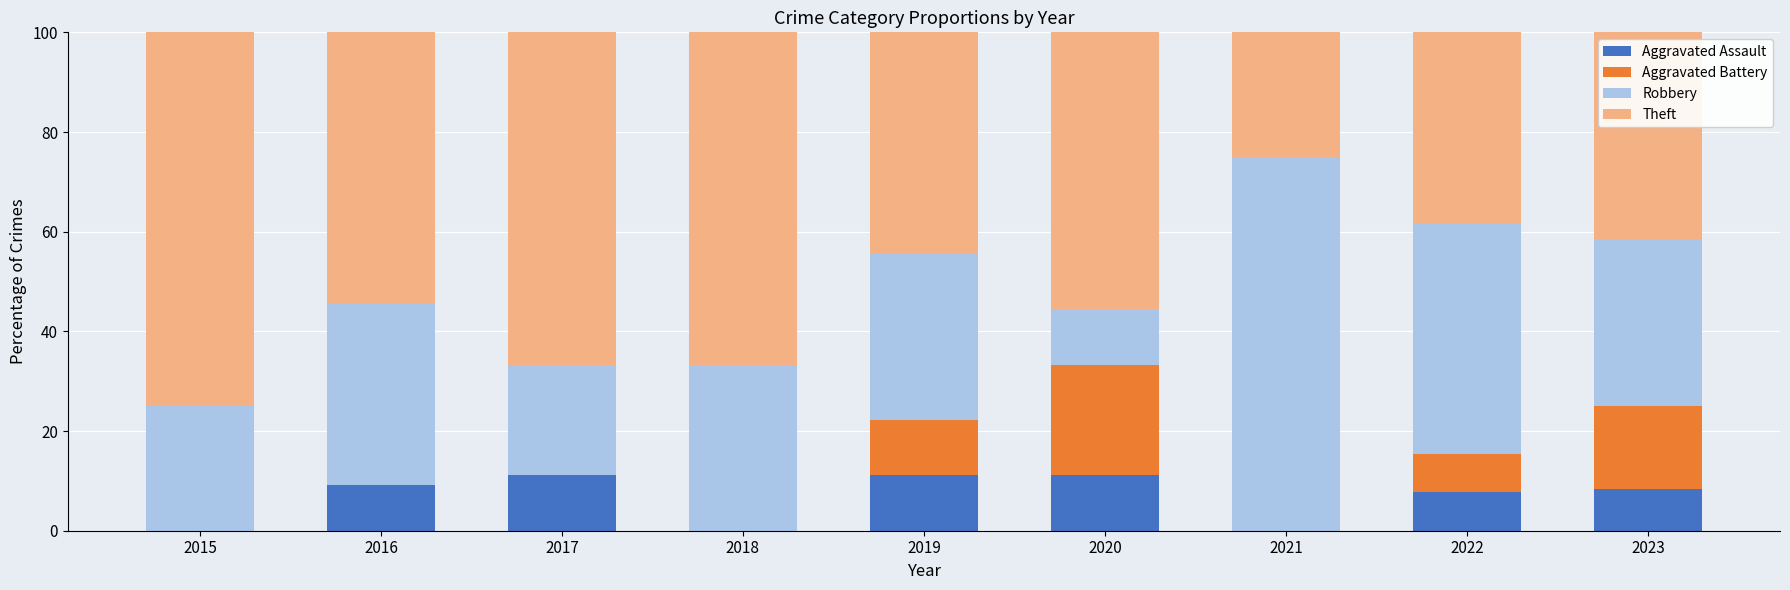

What is the maximum value for Aggravated Assault?

11.1